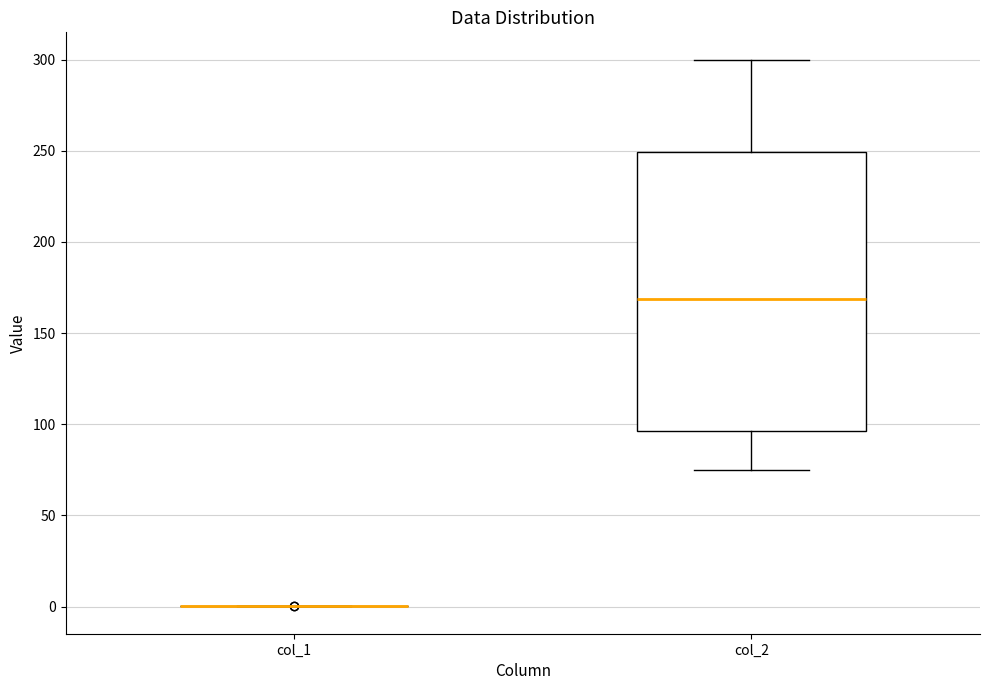

Reading left to right, transcribe this box plot: for each box, give where its median line is, the range the box spans, and where its two whiskers end, as read against the y-axis. The values are not printed on the chart, so give them approximately, as read against the axis.

col_1: box collapsed to a line at 0, whiskers 0 to 0
col_2: median 170, box 95 to 250, whiskers 75 to 300